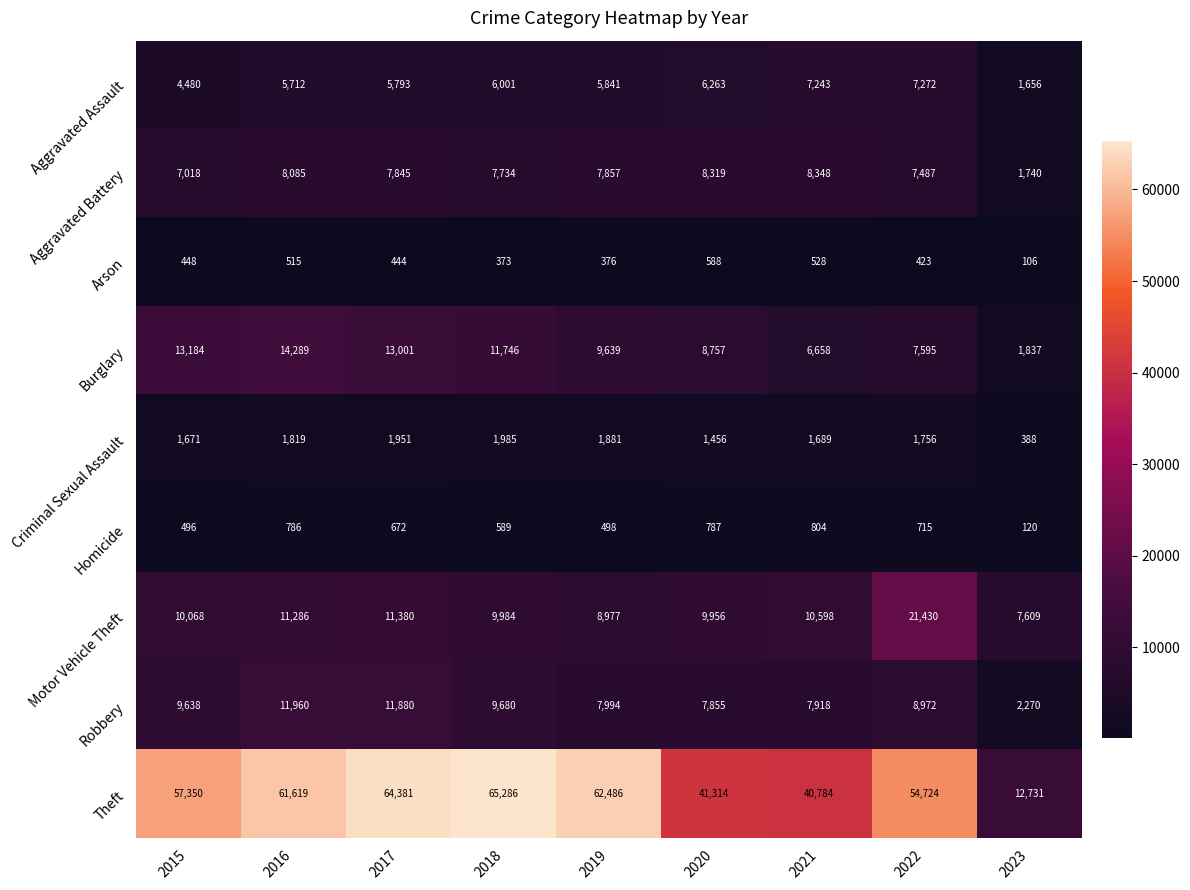

The Criminal Sexual Assault series shows 2389 at 2020. True or false?

False